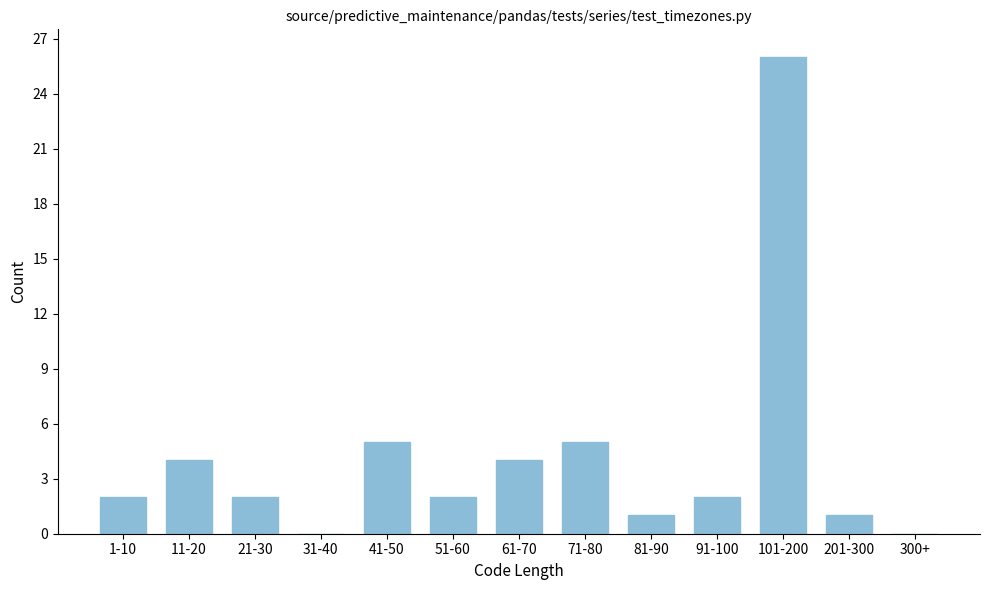

Reading left to right, what are all the values shown in this chart?

1-10=2	11-20=4	21-30=2	31-40=0	41-50=5	51-60=2	61-70=4	71-80=5	81-90=1	91-100=2	101-200=26	201-300=1	300+=0